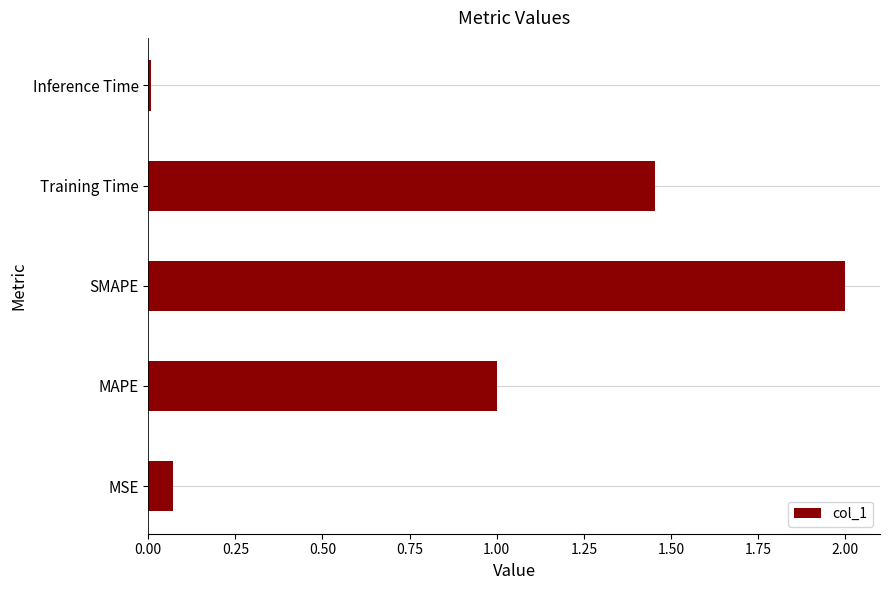

What is the difference between the maximum and minimum values?

2.0